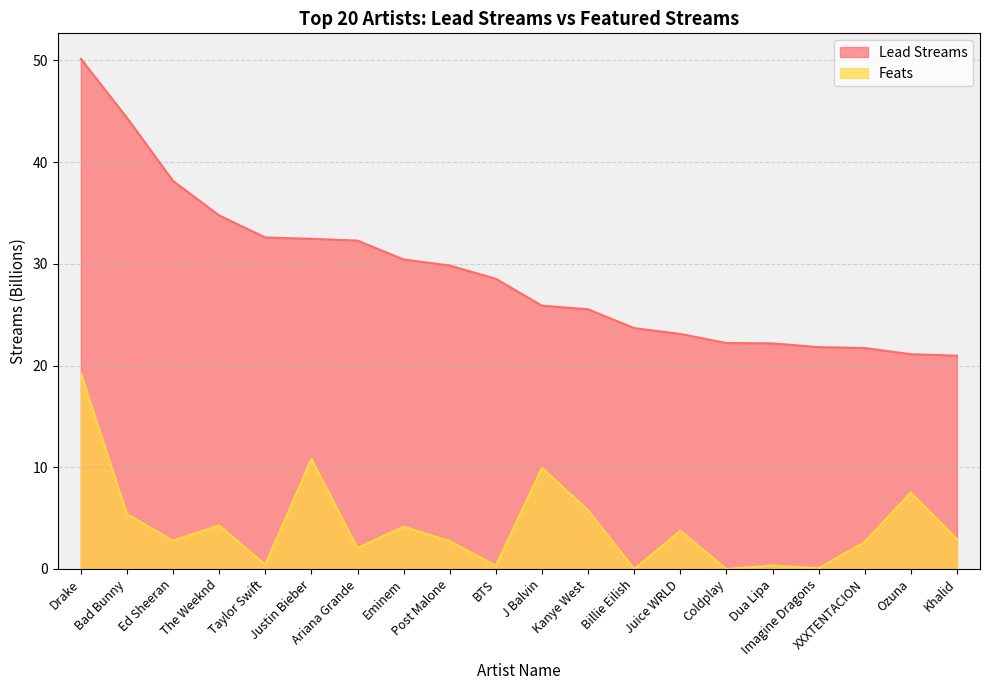

At which category is the sum across all series the highest?

Drake